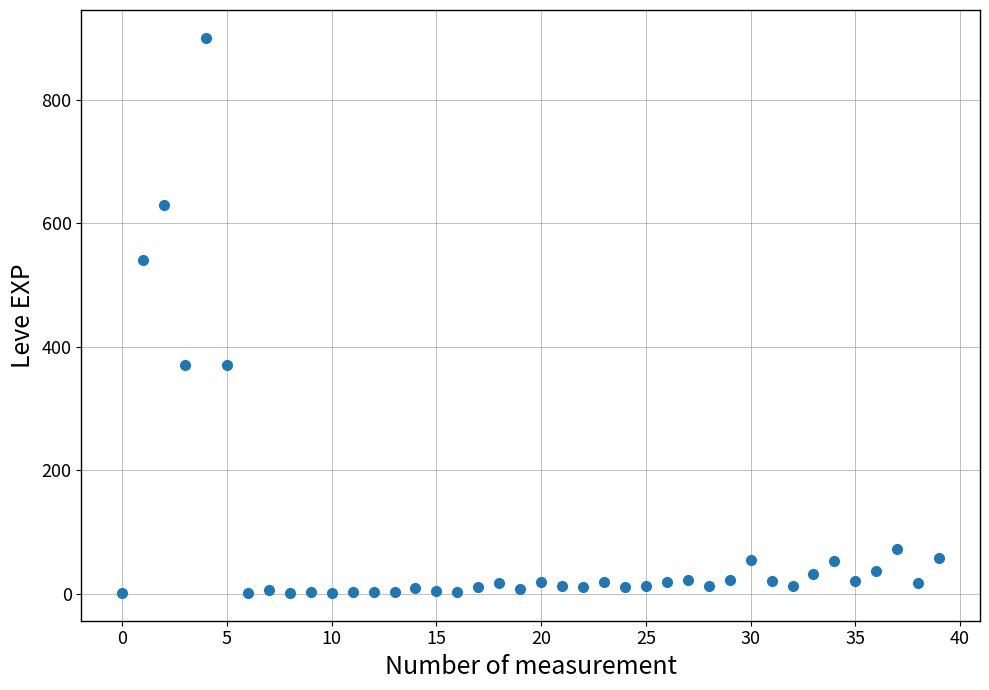

What is the range of Y values (max minus min)?

899